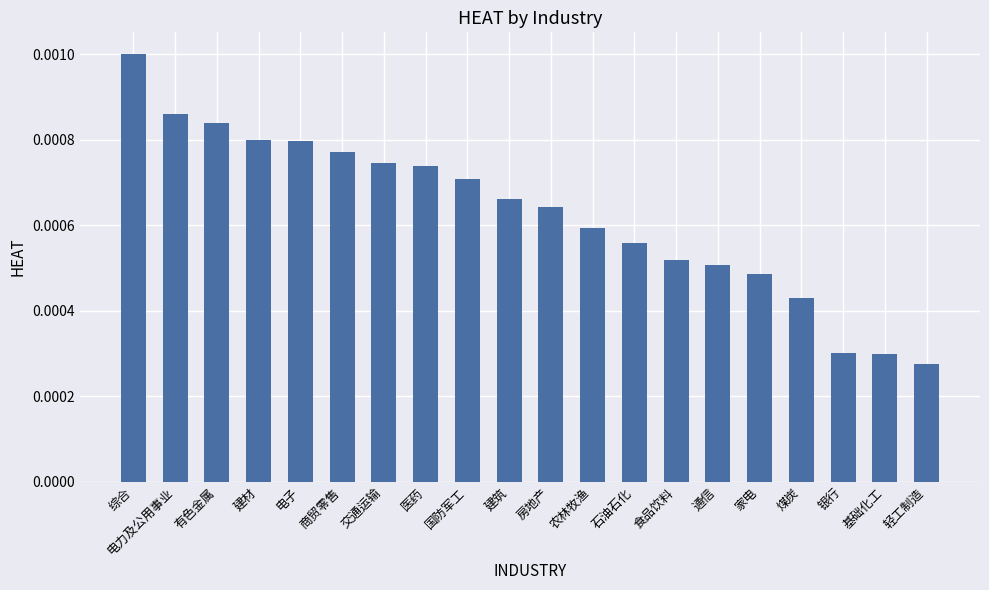

How many values are between 0 and 1?

20